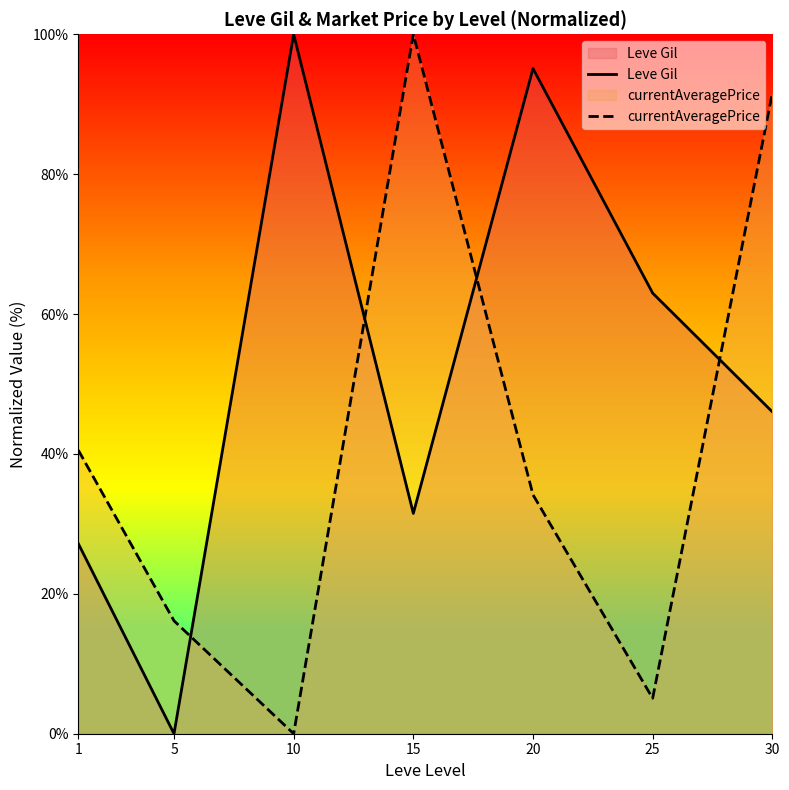

True or false: currentAveragePrice and Leve Gil intersect in this chart.

True